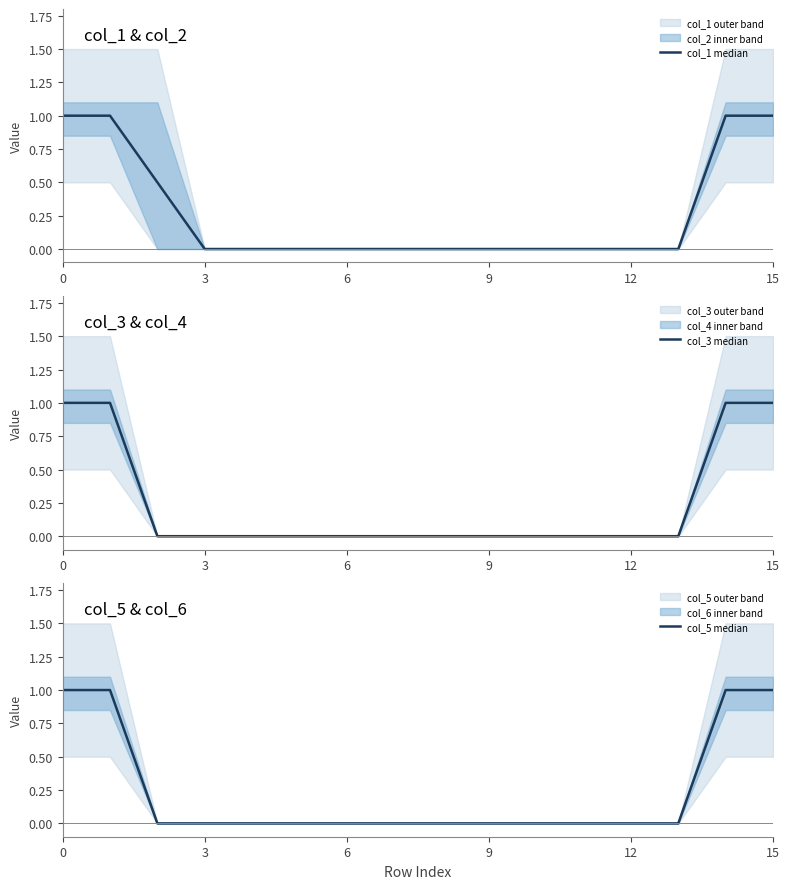

Is the value of col_5 median at 9 greater than the value of col_3 median at 13?

No